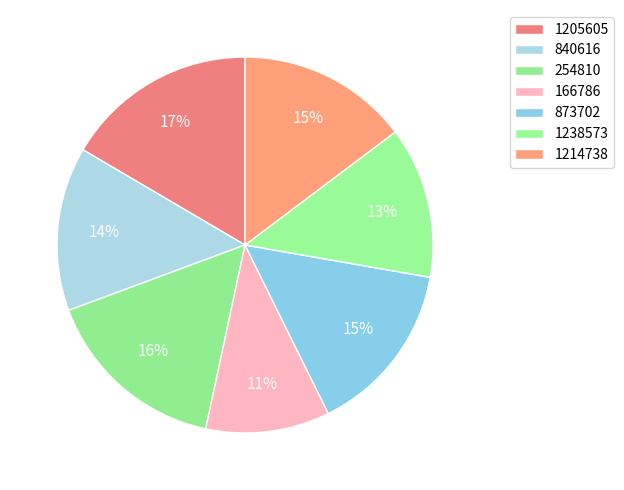

To the nearest percent, what is the average slice percentage?

14%